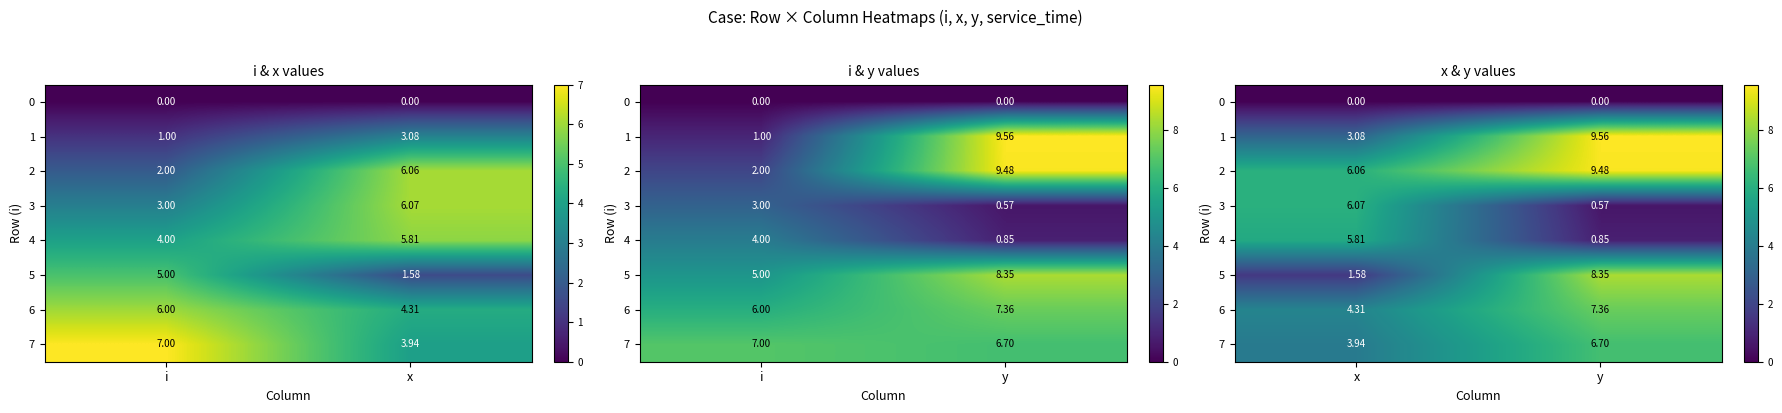

Is the value of 3 at x greater than the value of 6 at y?

No